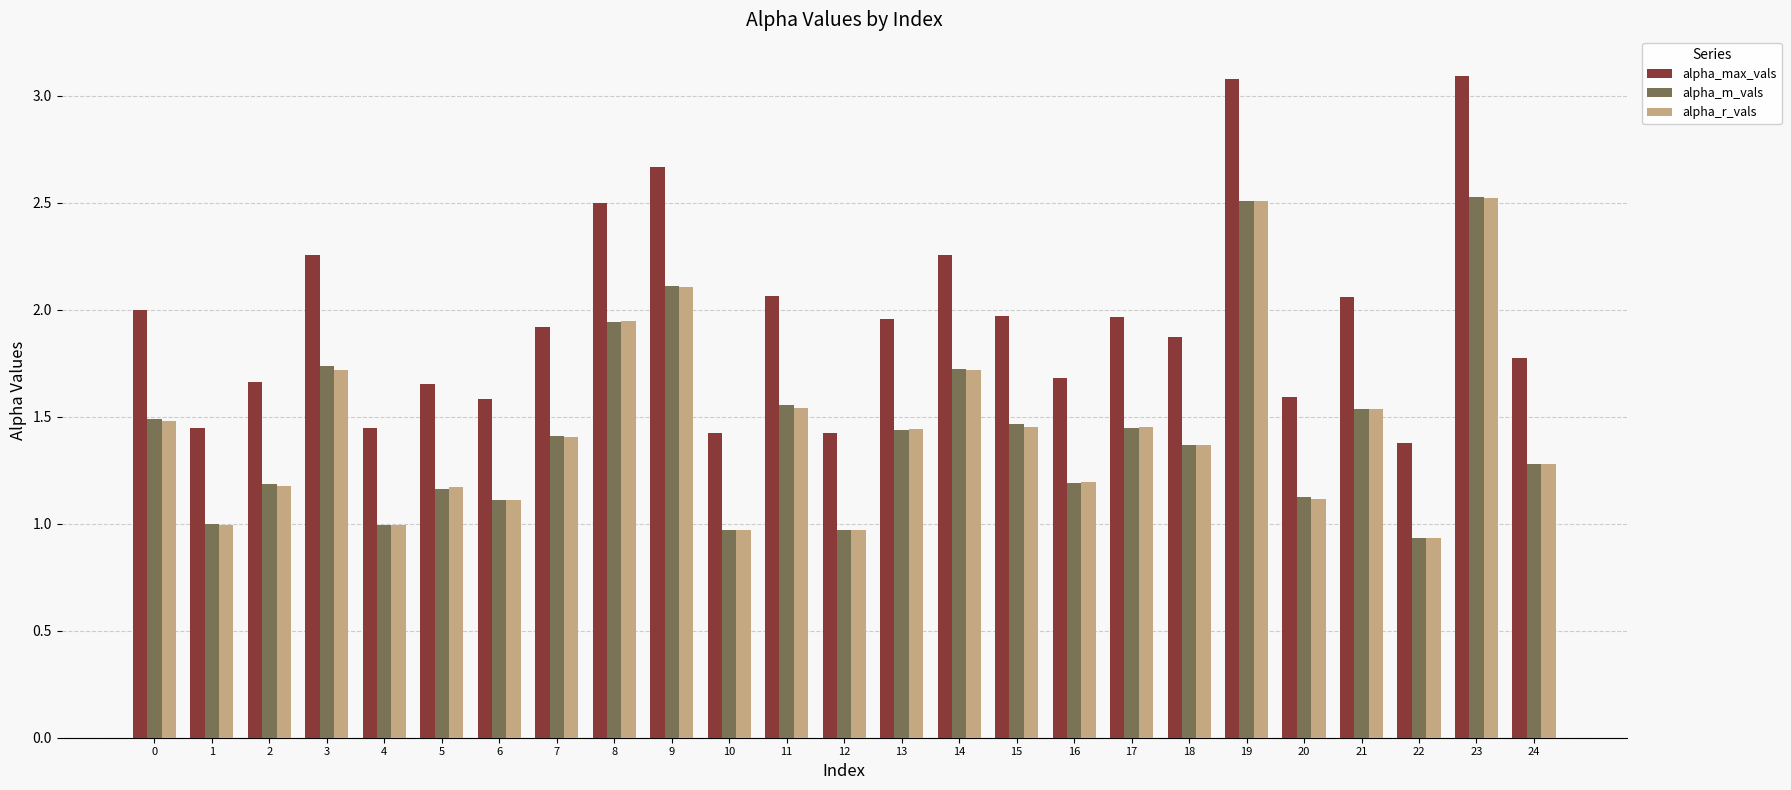

What is the sum of all alpha_m_vals values?

36.2